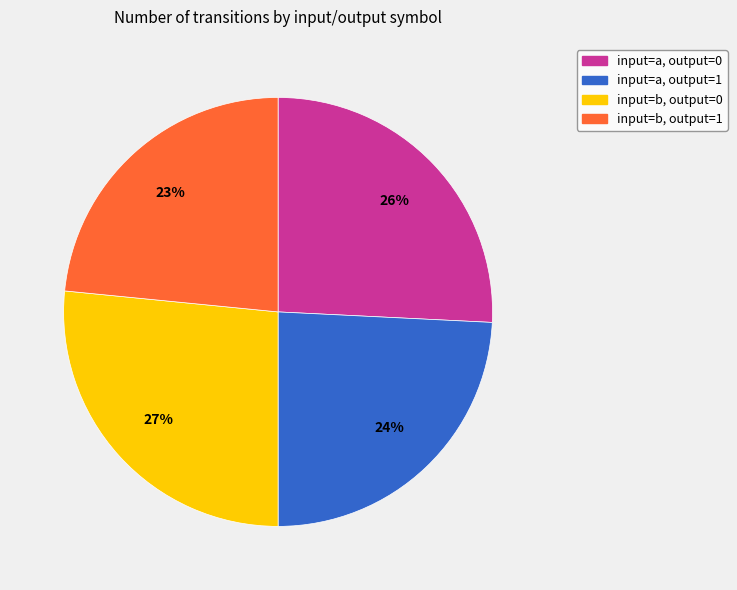

Combined, do input=b, output=0 and input=a, output=0 account for over 50%?

Yes